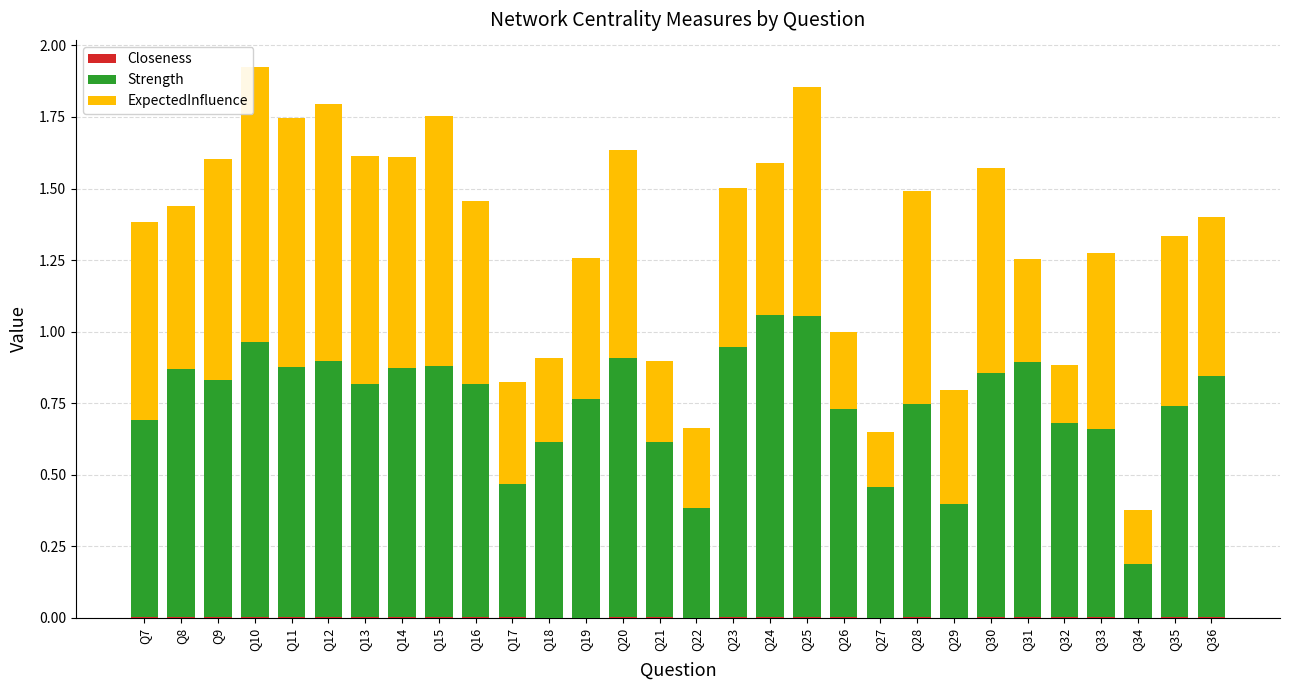

What is the total value across all series at Q36?

1.4